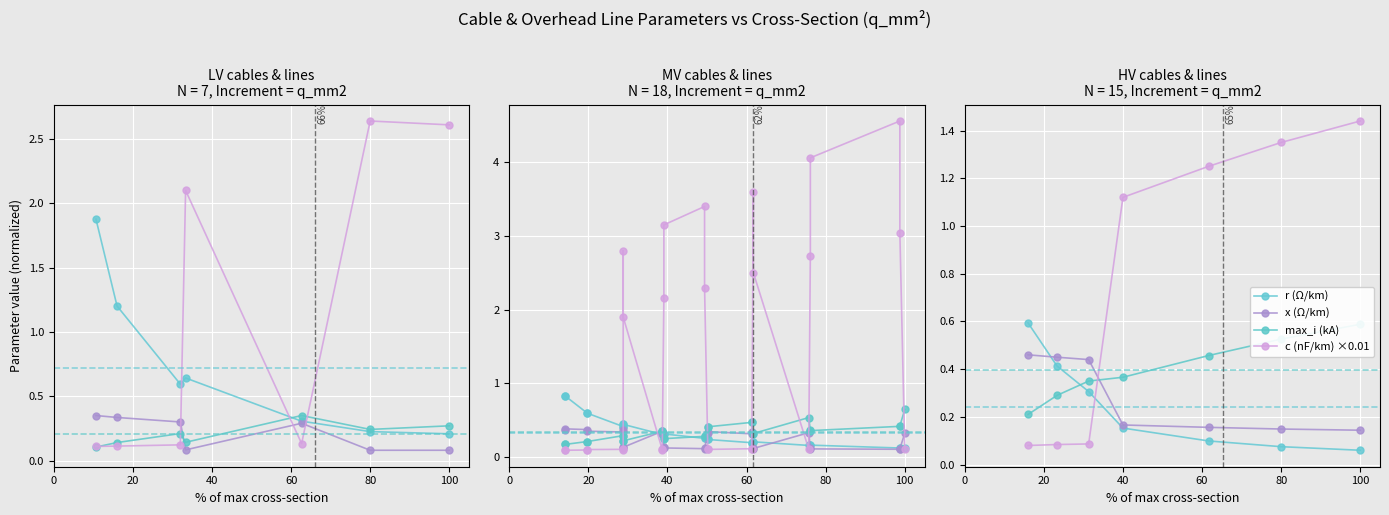

True or false: r (Ω/km) has a value of 0.8 at 0.

False